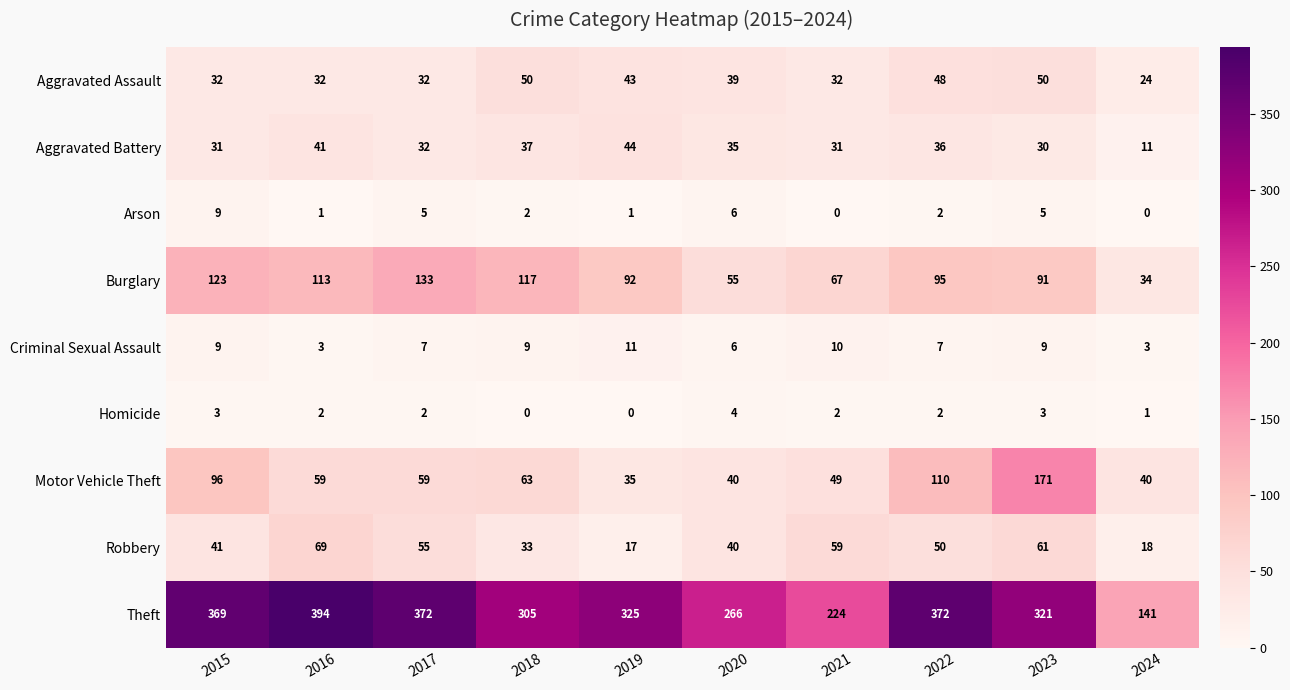

At which category is the sum across all series the highest?

2023